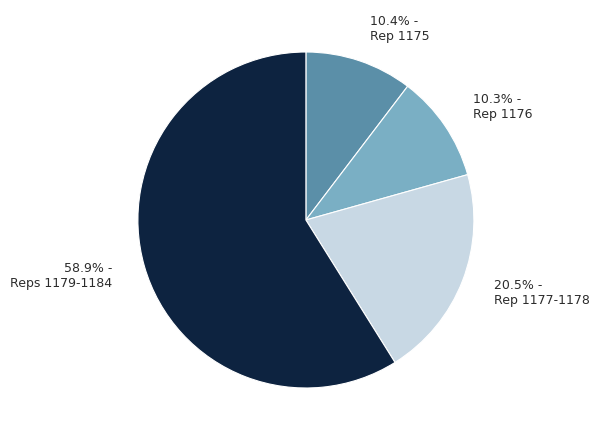

Which category has the biggest portion of the pie?

Reps 1179-1184